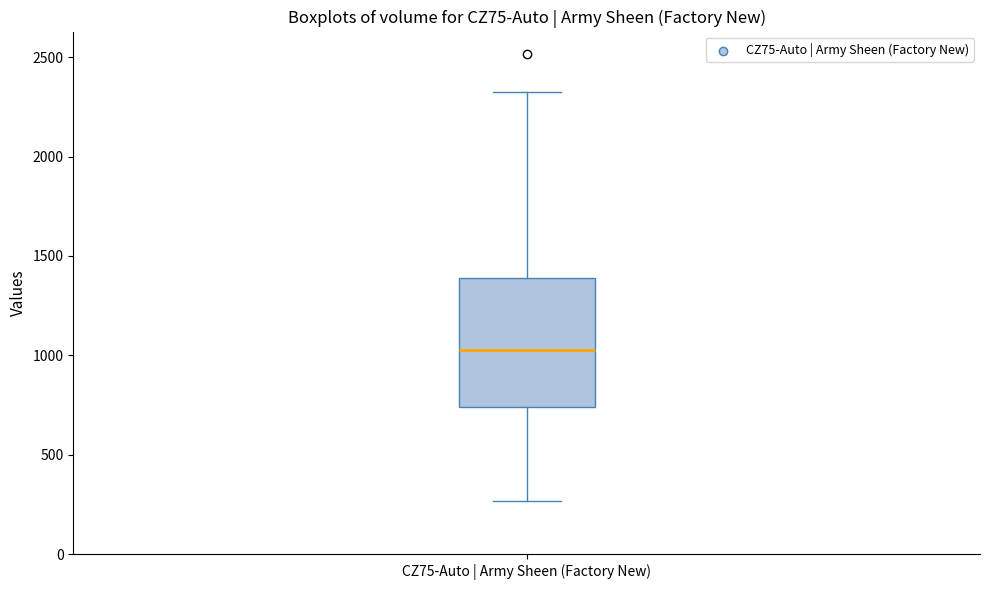

Where is the upper edge of the box for CZ75-Auto | Army Sheen (Factory New) on the y-axis? The values are not printed on the chart, so give them approximately, as read against the axis.

1400